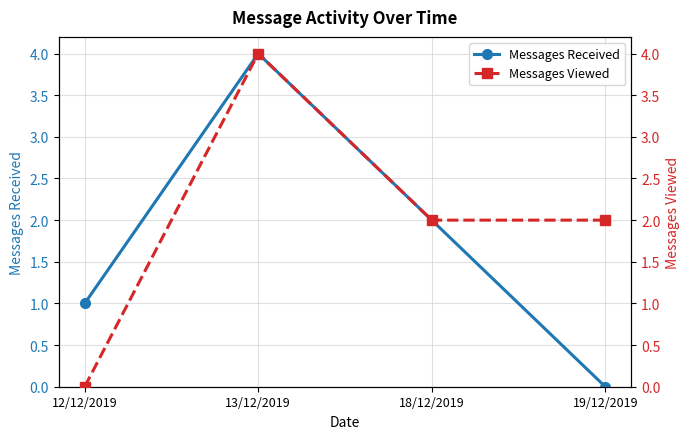

What position from the right is 19/12/2019?

1